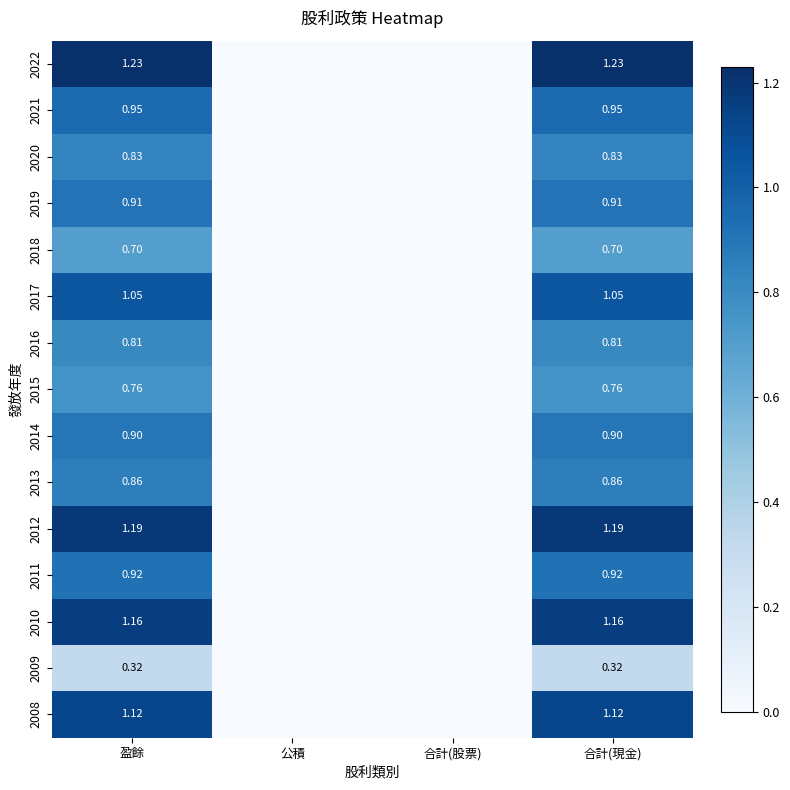

Between 盈餘 and 公積, which is larger?

盈餘